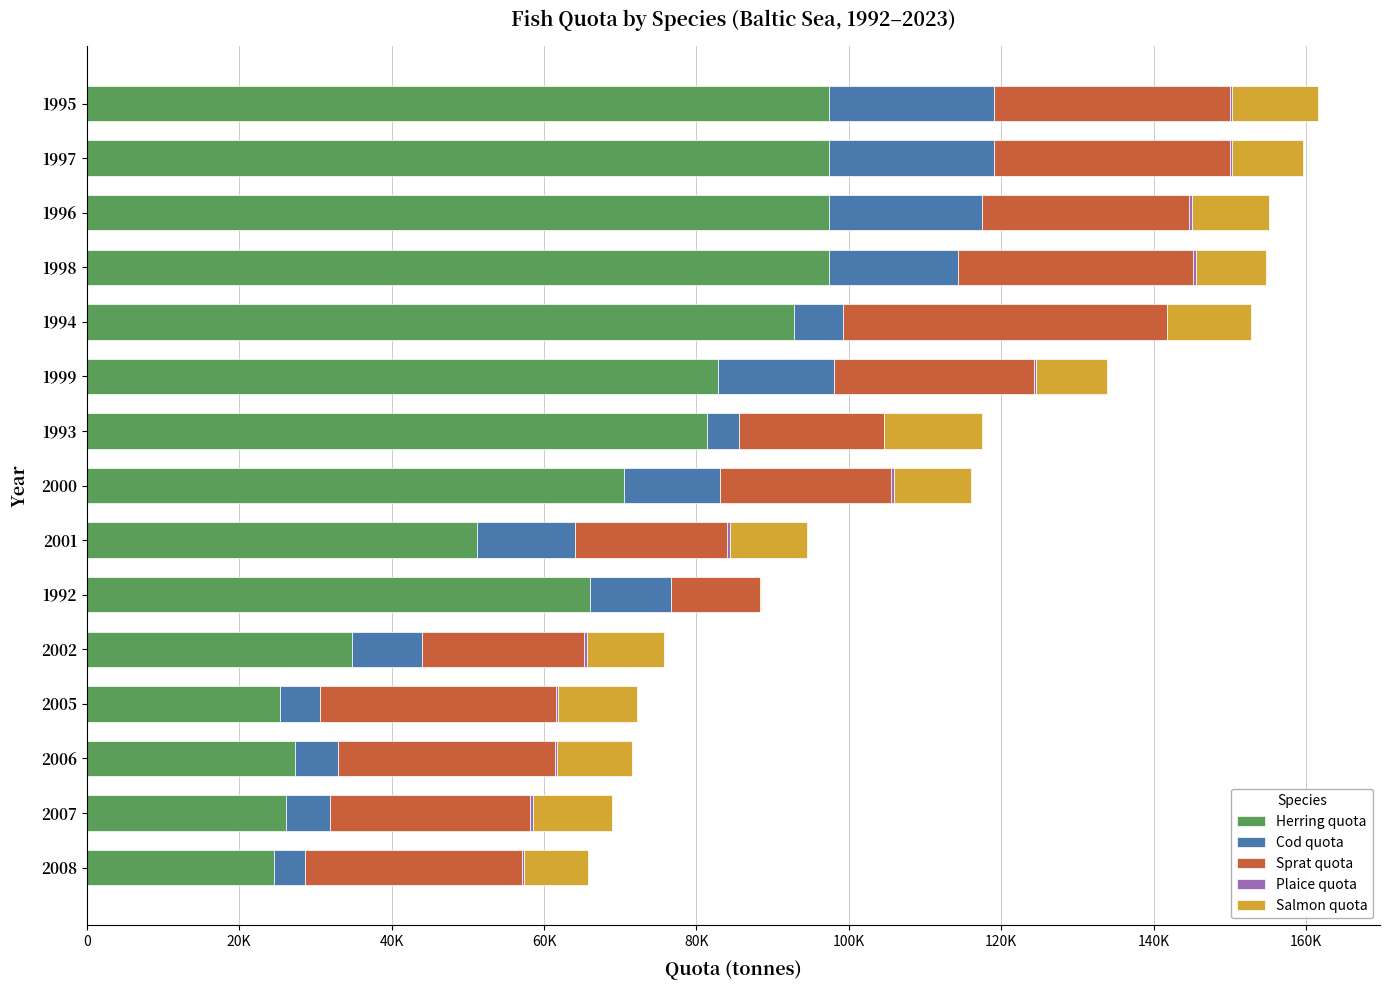

Reading right to left, list all the values displayed in this chart.

Herring quota: 97450	97450	97450	97450	92790	82841	81440	70486	51261	65970	34808	25380	27311	26207	24579
Cod quota: 21638	21638	20070	16846	6460	15156	4210	12623	12862	10730	9127	5271	5697	5697	4102
Sprat quota: 30910	30910	27170	30910	42480	26299	18910	22478	19948	11670	21353	30907	28403	26299	28403
Plaice quota: 300	300	300	300	0	300	0	300	300	0	300	300	300	300	255
Salmon quota: 11310	9270	10180	9273	11090	9273	12910	10178	10178	70	10178	10404	9884	10404	8401